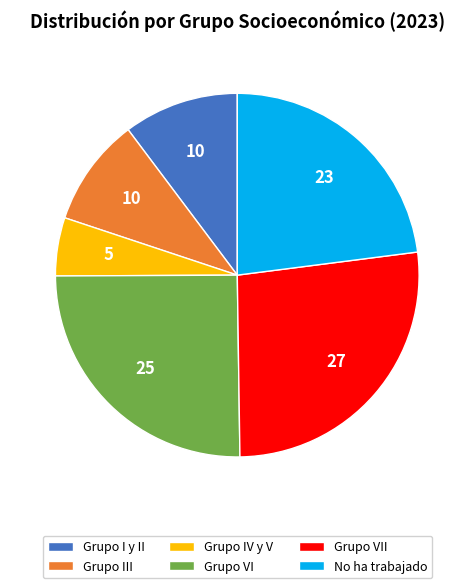

What is the ratio of the value at Grupo I y II to the value at Grupo VI?

0.4